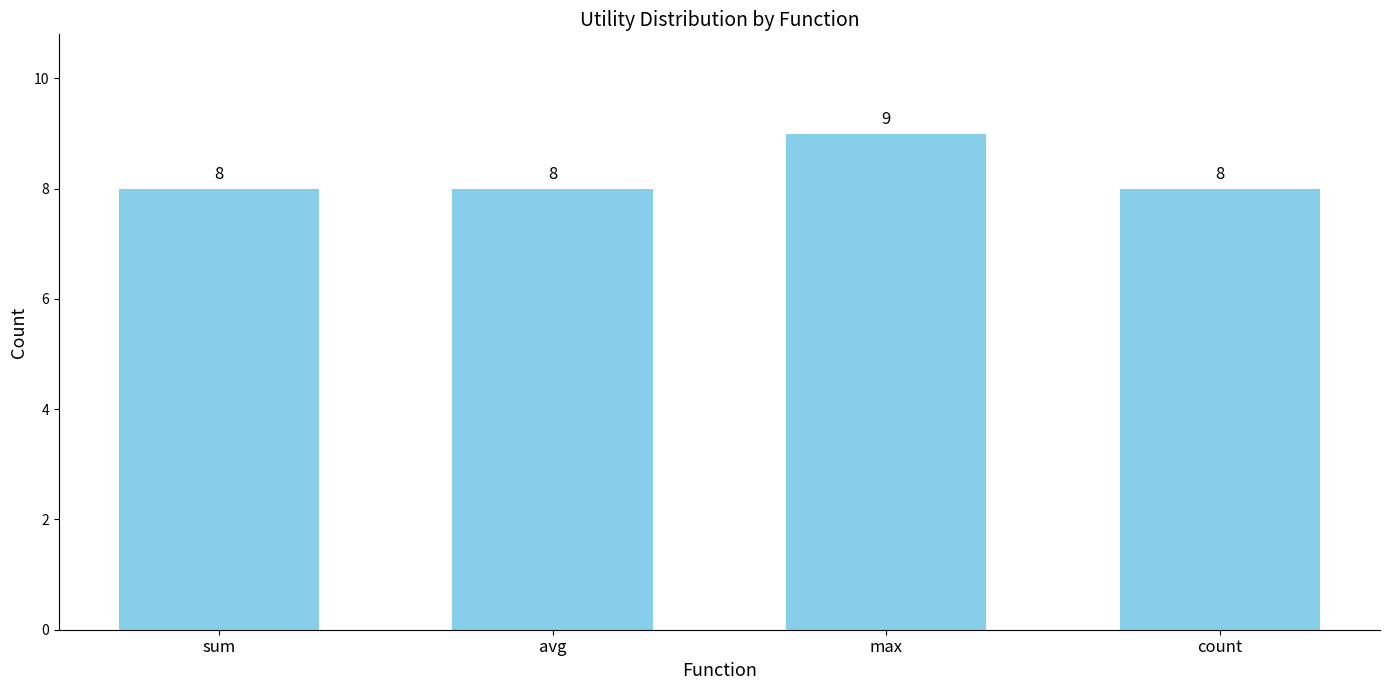

How many series are shown in this chart?

1